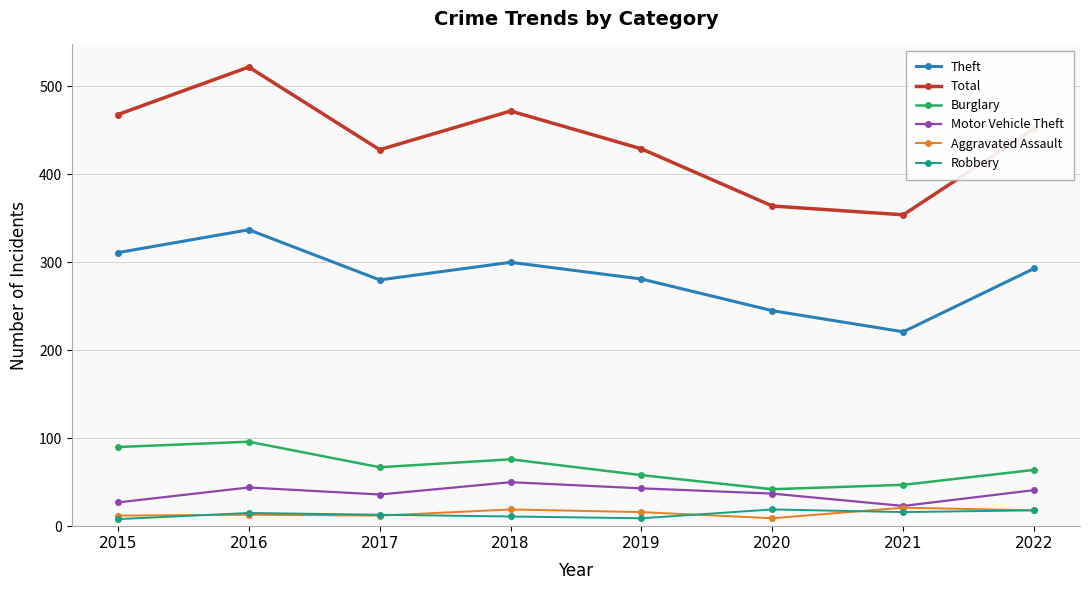

Which series has the largest range (max minus min)?

Total